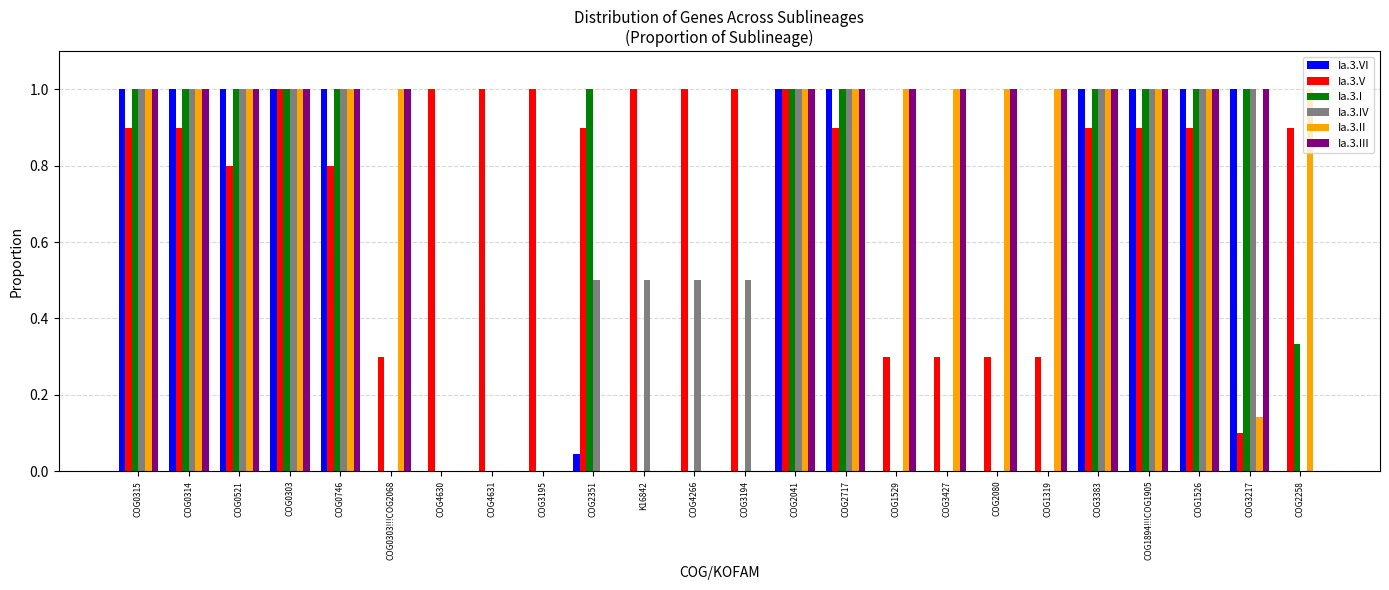

Which series has the largest total across all categories?

Ia.3.V